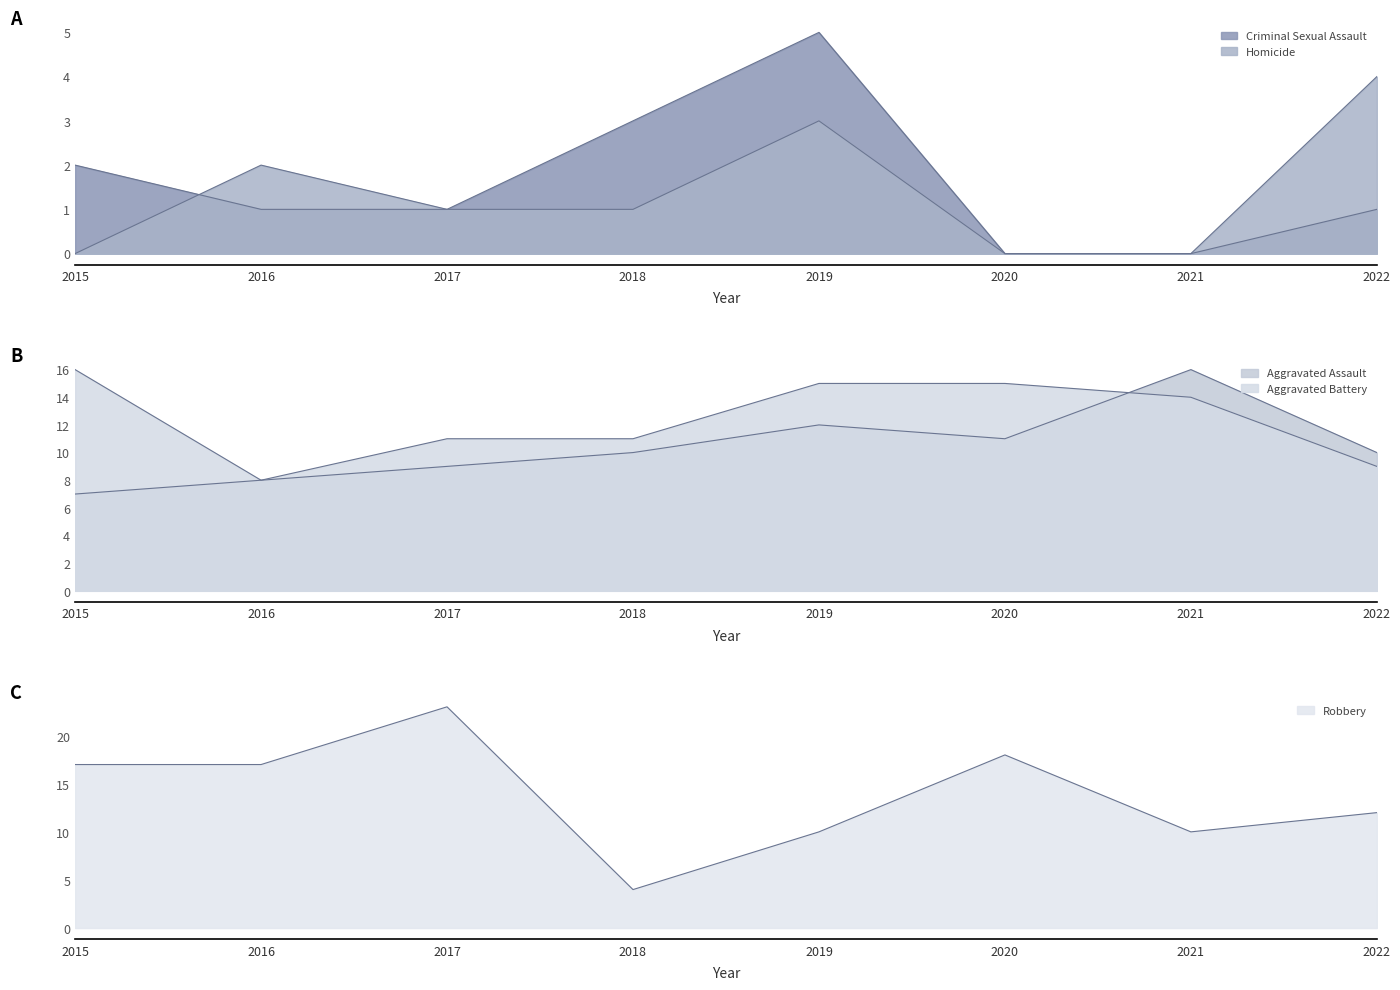

Rank the categories by Aggravated Battery value from highest to lowest.

2015, 2019, 2020, 2021, 2017, 2018, 2022, 2016